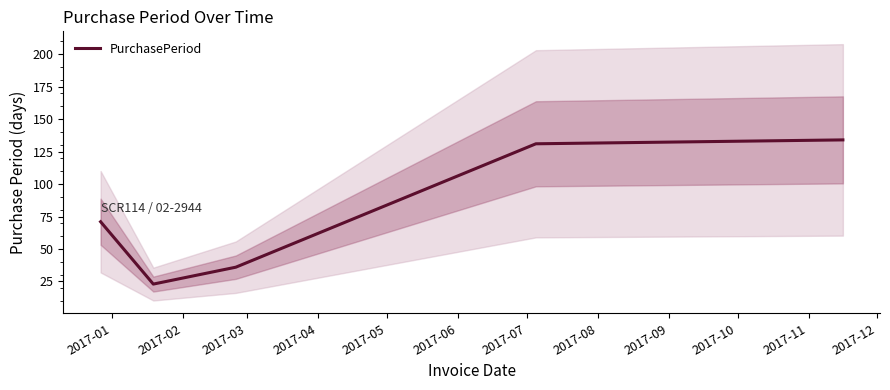

What is the highest value of the PurchasePeriod series?

134